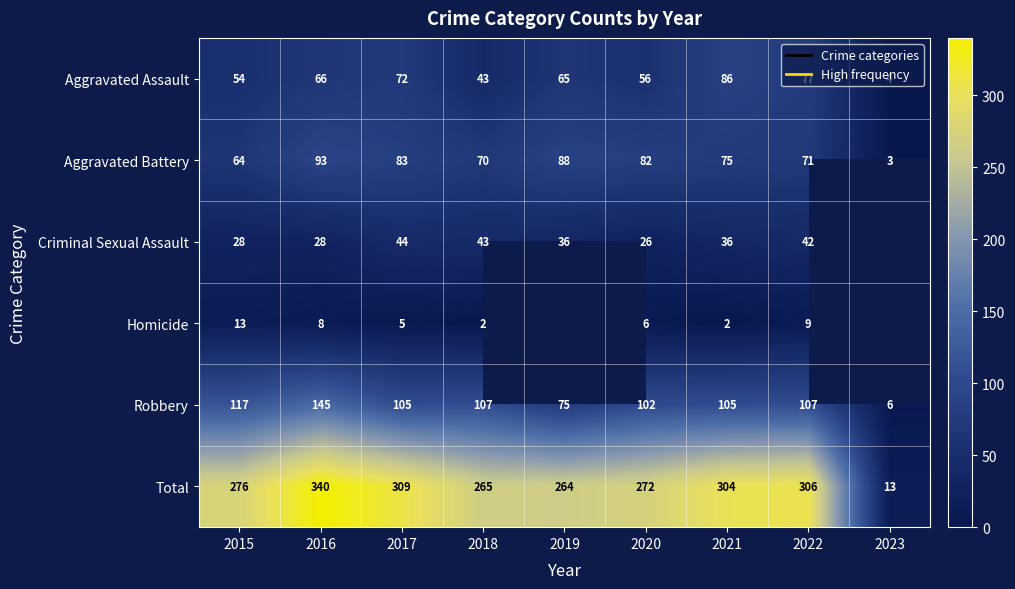

At which label is Aggravated Assault closest to 45?

2018